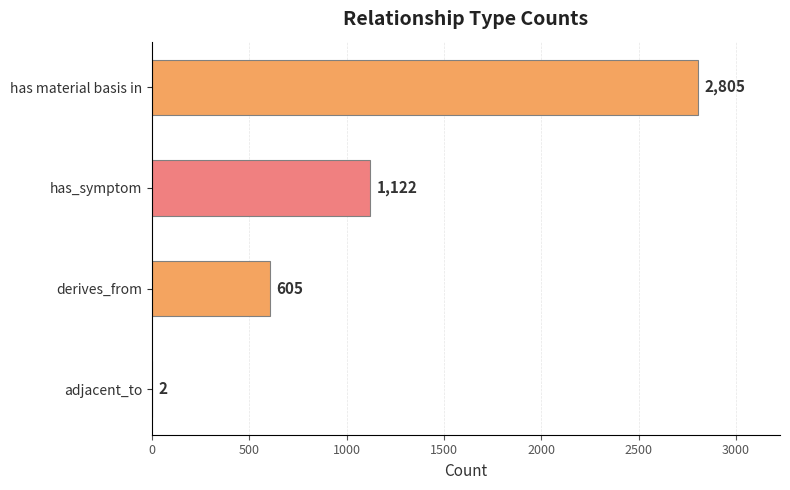

At which label is the value closest to 1403?

has_symptom